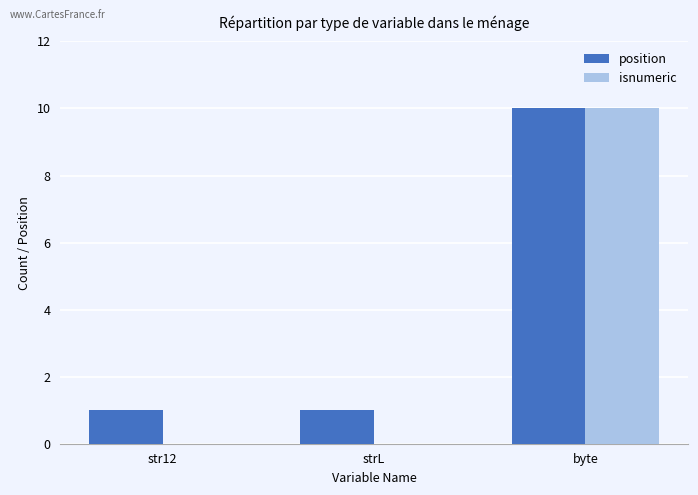

At which category does the chart reach its peak across all series?

byte